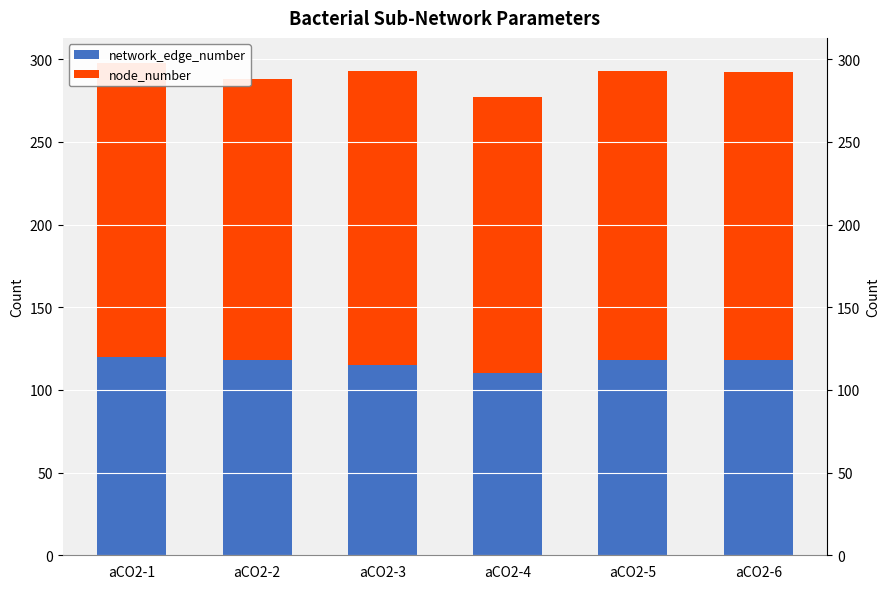

How many values in the node_number series exceed 175?

2